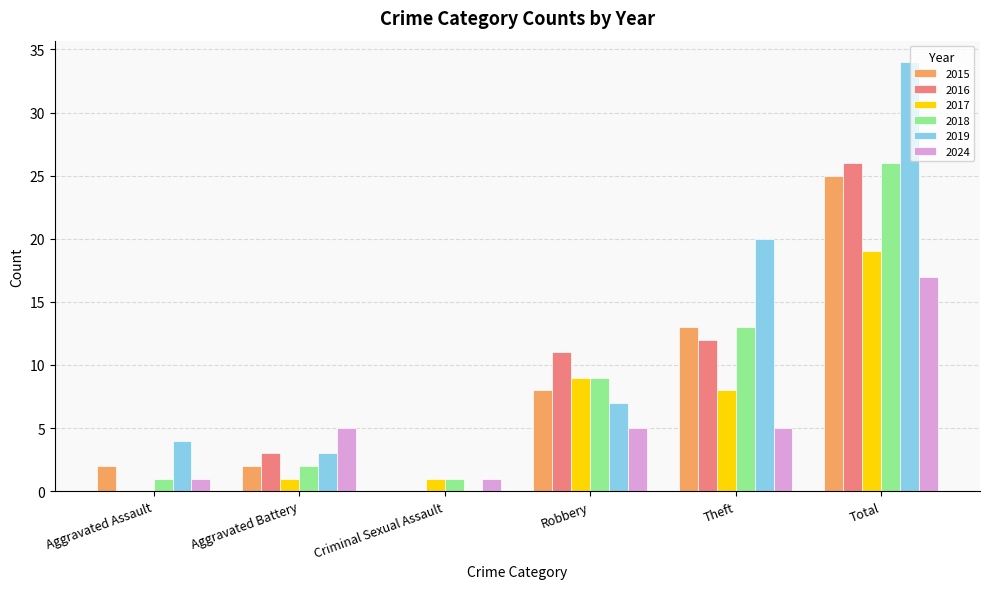

Are the bars grouped side by side (vs. stacked)?

Yes